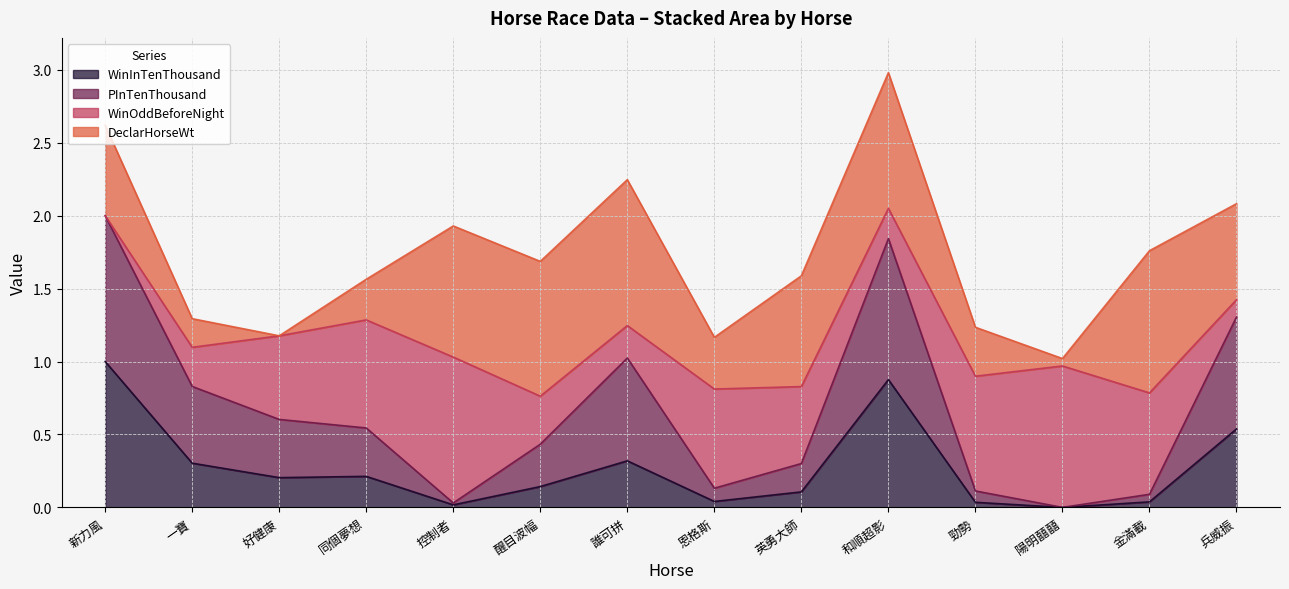

What is the difference between the maximum and minimum values in the WinInTenThousand series?

1.0